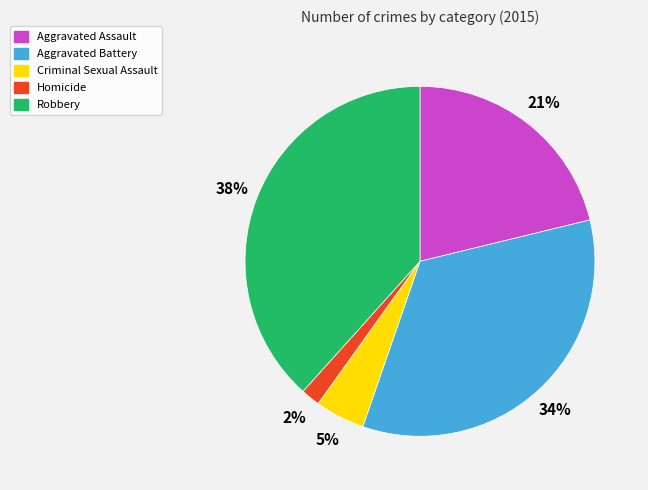

Between Aggravated Battery and Criminal Sexual Assault, which is larger?

Aggravated Battery